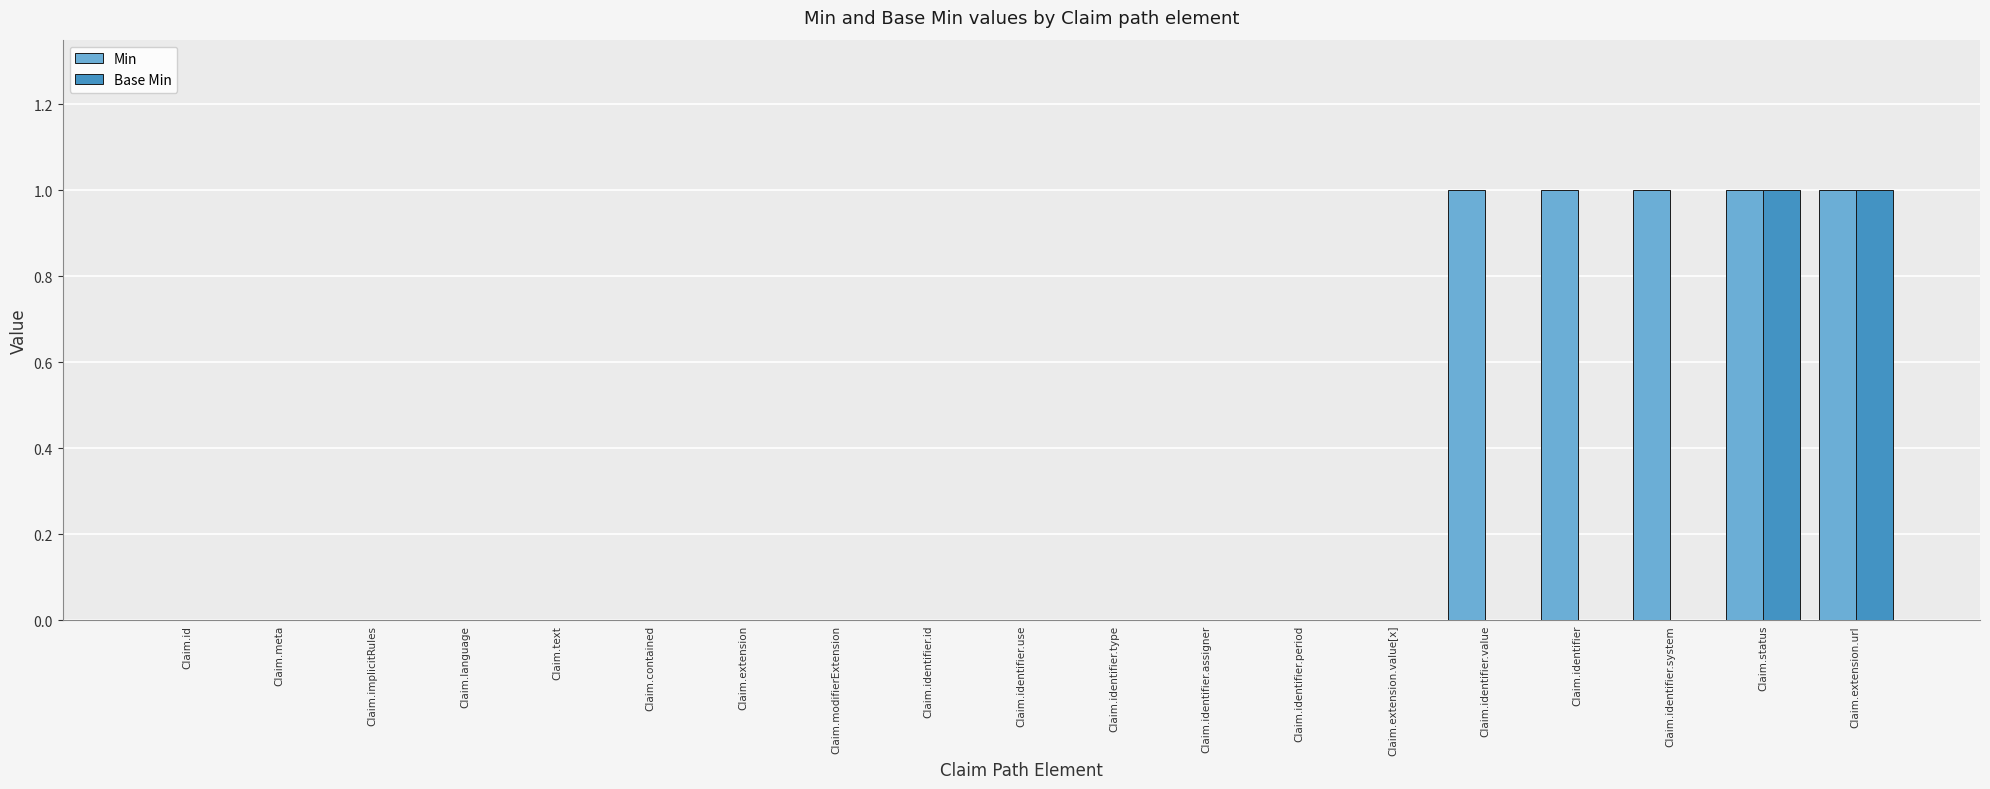

Which series changed the most between Claim.contained and Claim.identifier.system?

Min